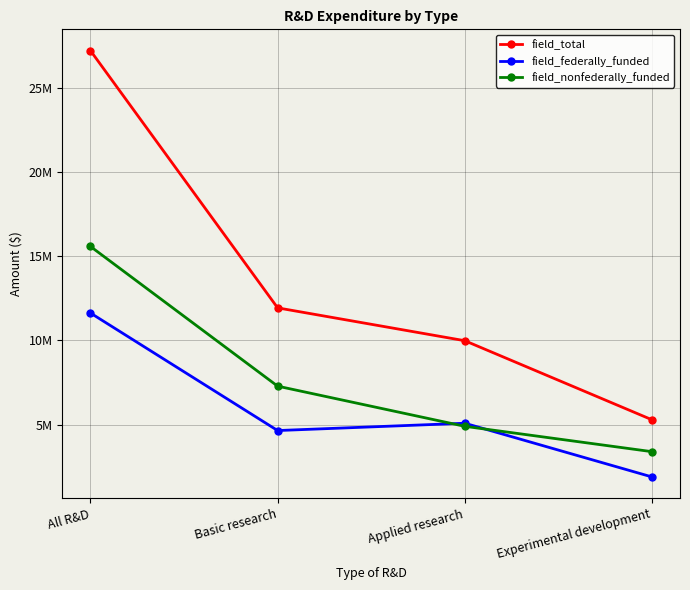

Rank the series by their average value, from lowest to highest.

field_federally_funded, field_nonfederally_funded, field_total